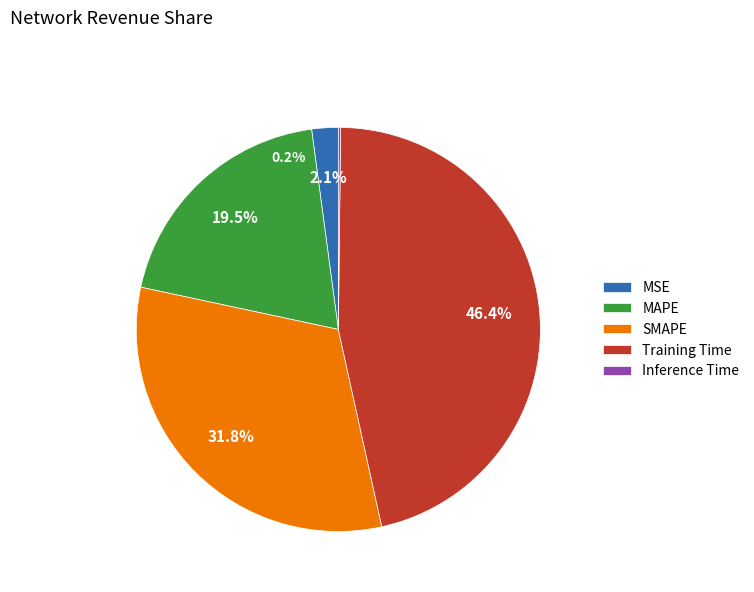

What is the largest slice in the pie chart?

Training Time